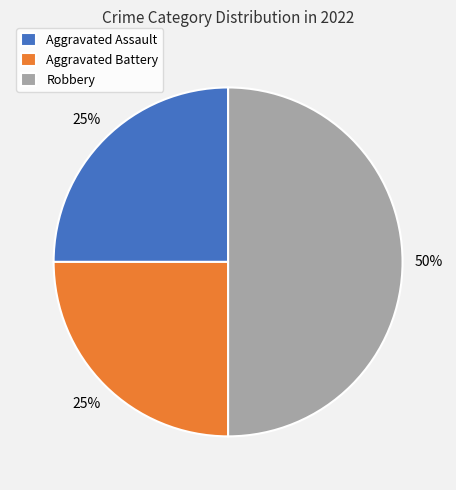

Which category has the biggest portion of the pie?

Robbery